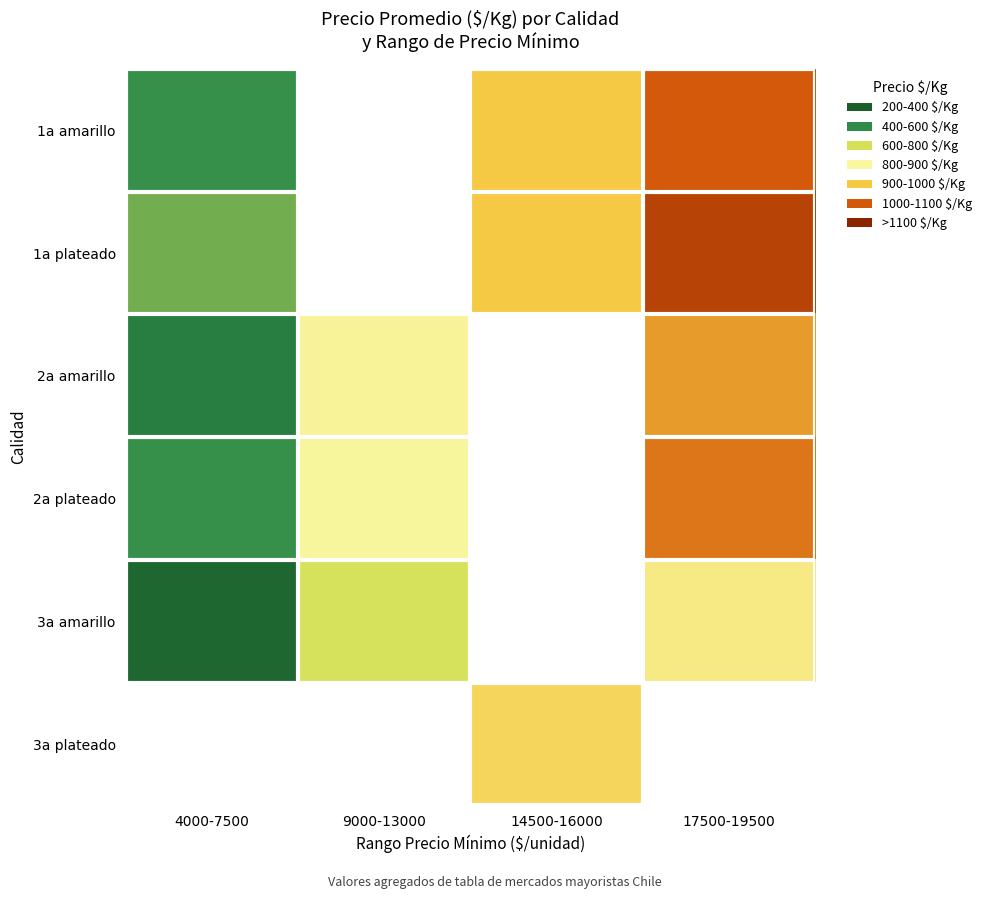

How many series are shown in this chart?

6